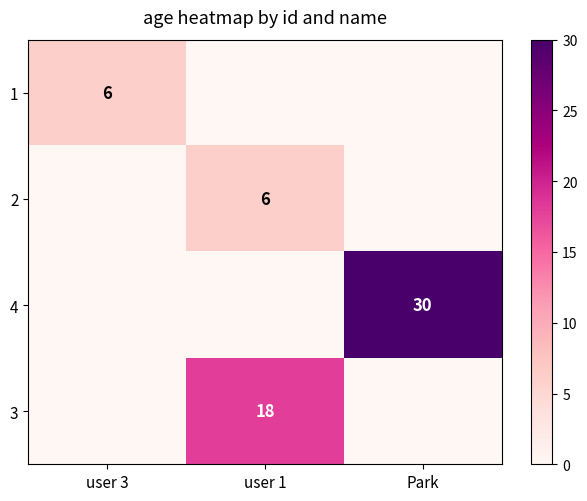

Is it true that 2 equals 4 at user 1?

False